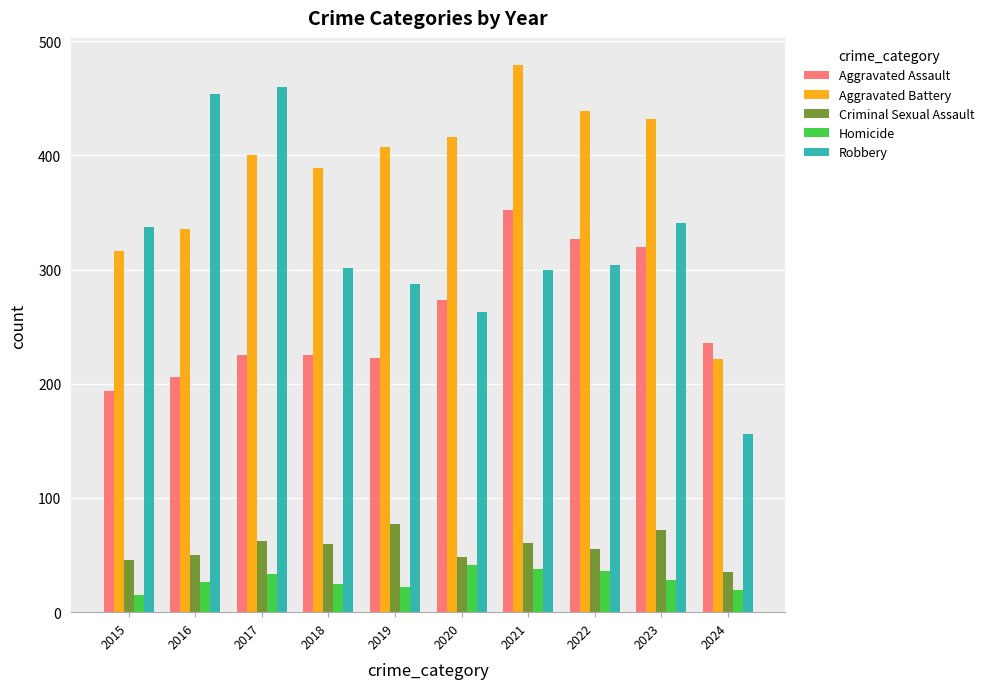

What is the highest value of the Robbery series?

460